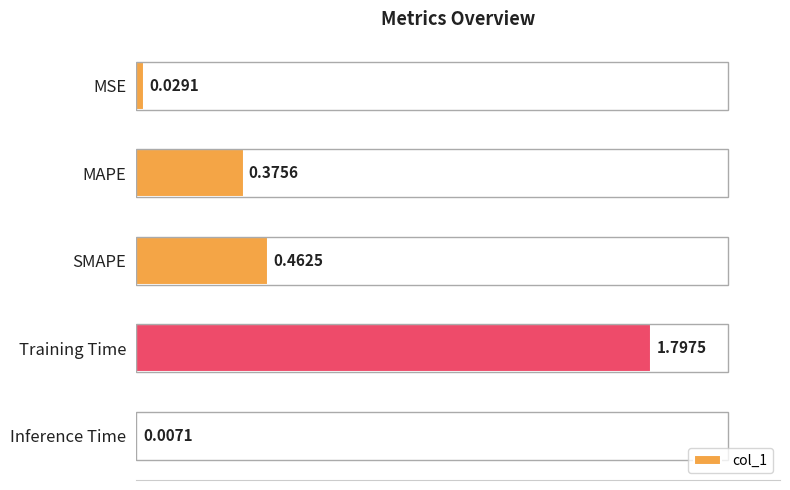

What is the sum of all values?

2.7